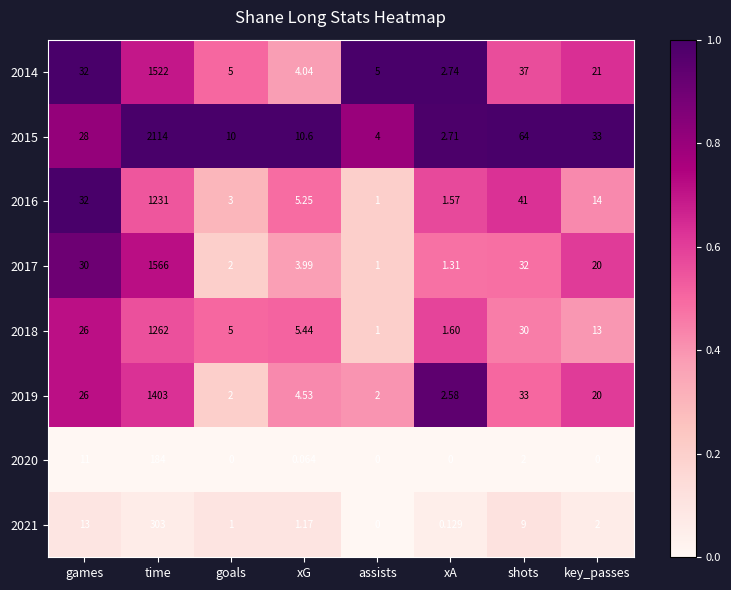

Which category has the highest value across all series?

time